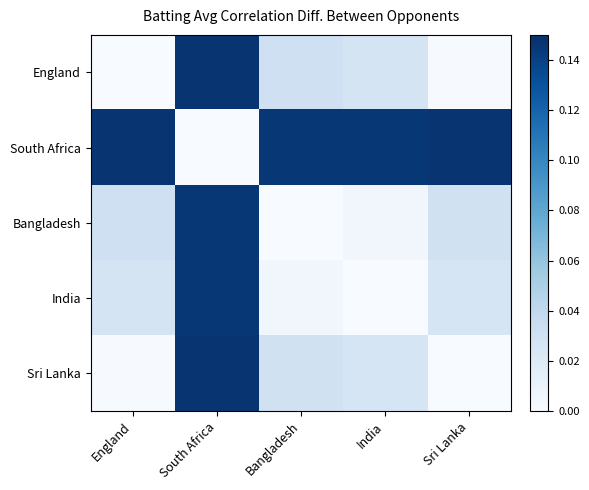

How many distinct data groups are displayed?

5